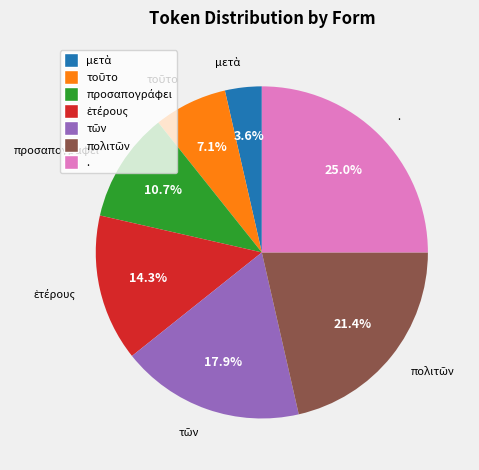

Which slice is the largest?

.